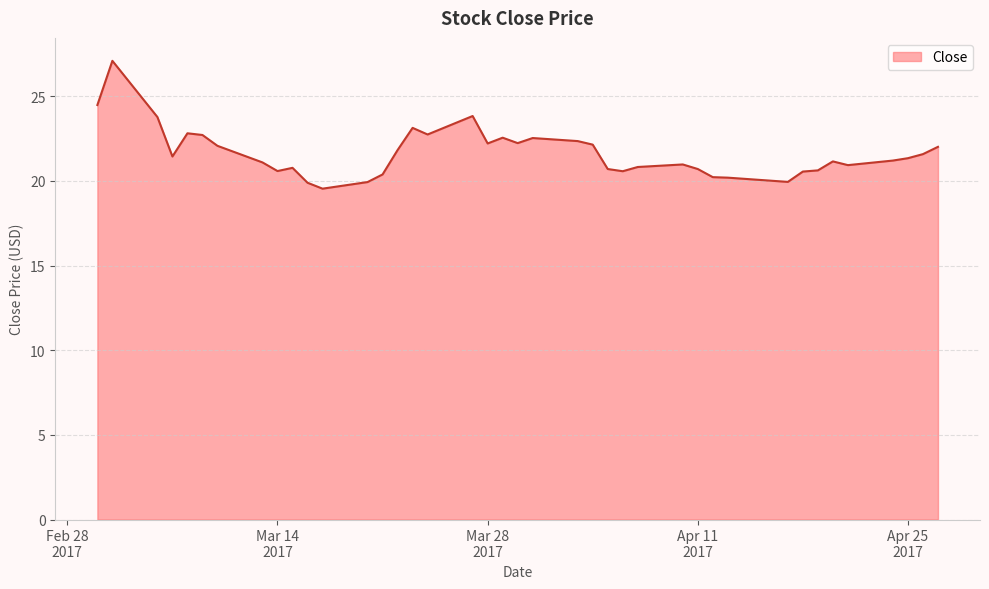

What is the smallest value displayed?

19.5